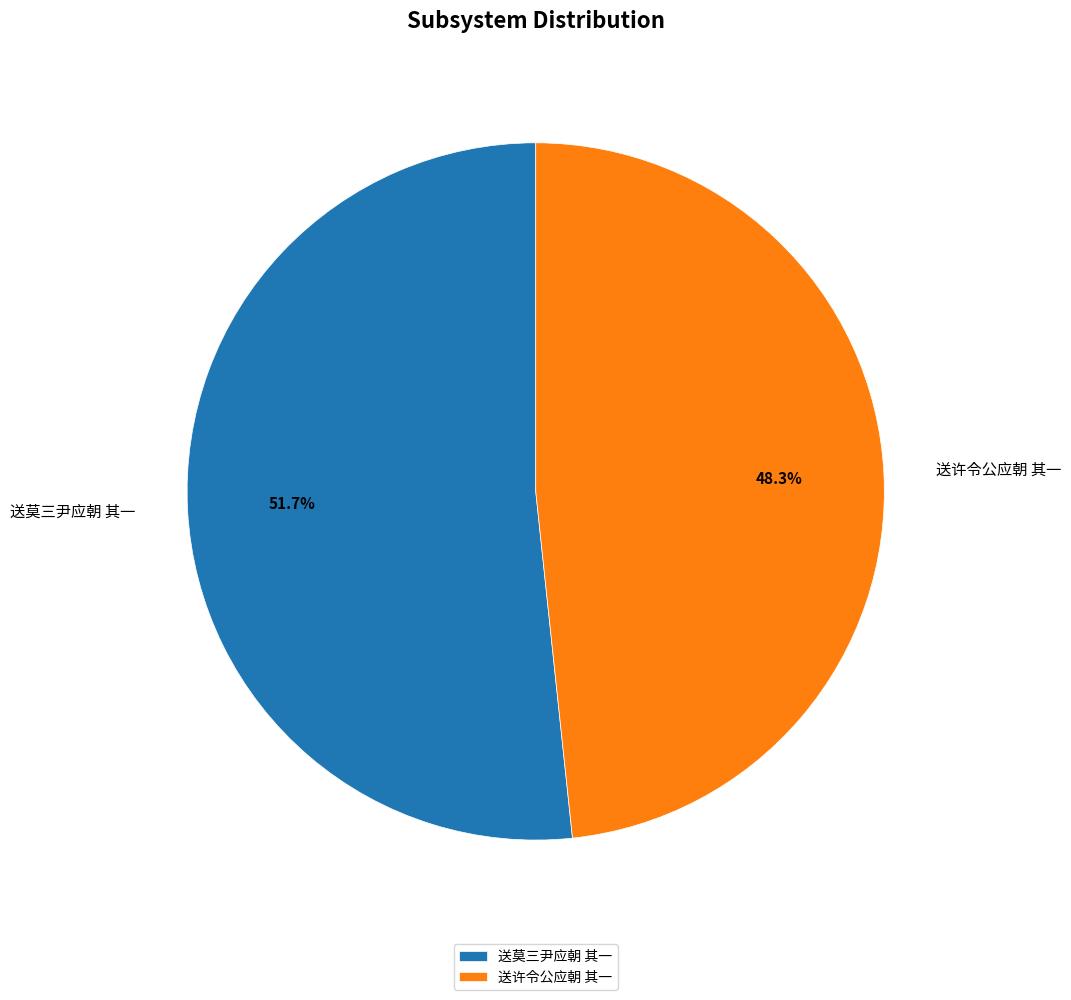

Which category accounts for the majority?

送莫三尹应朝 其一